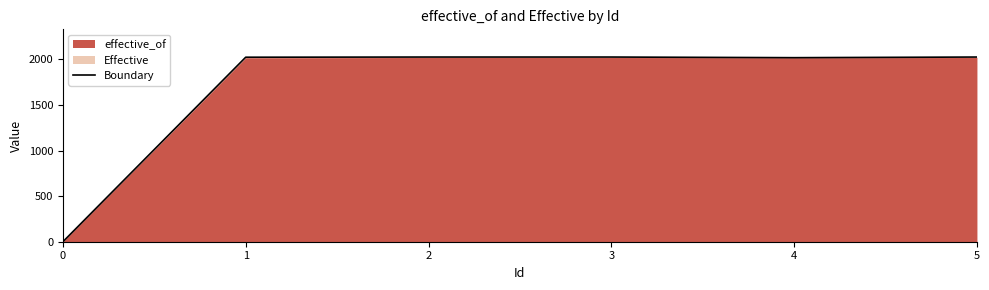

How many lines are shown in the chart?

1